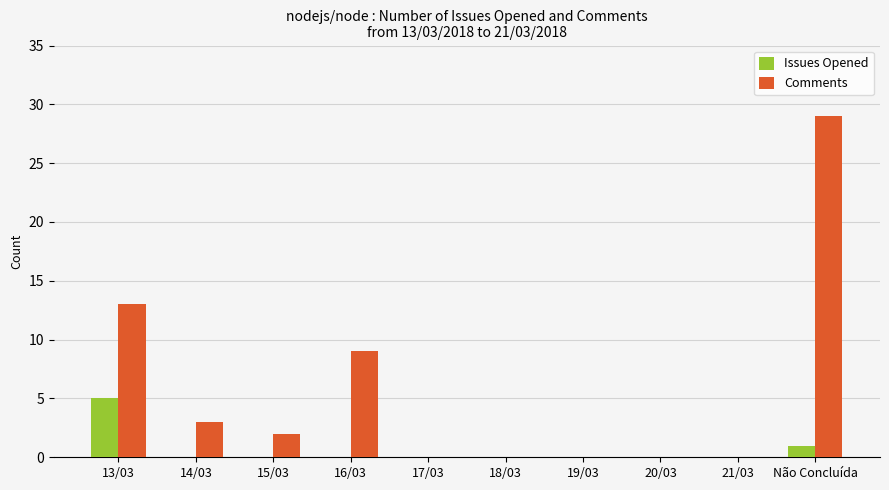

What is the sum of all Comments values?

56